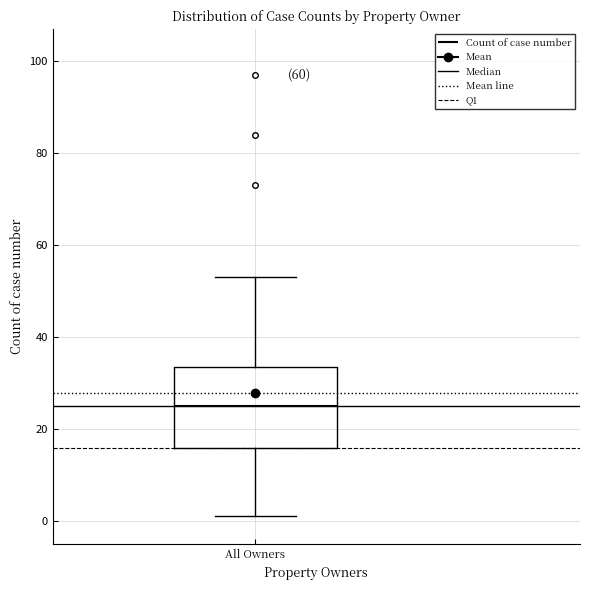

Read this box plot against the y-axis: the position of the median line, the range covered by the box, and the ends of both whiskers. The values are not printed on the chart, so give them approximately, as read against the axis.

median 26, box 16 to 34, whiskers 2 to 54